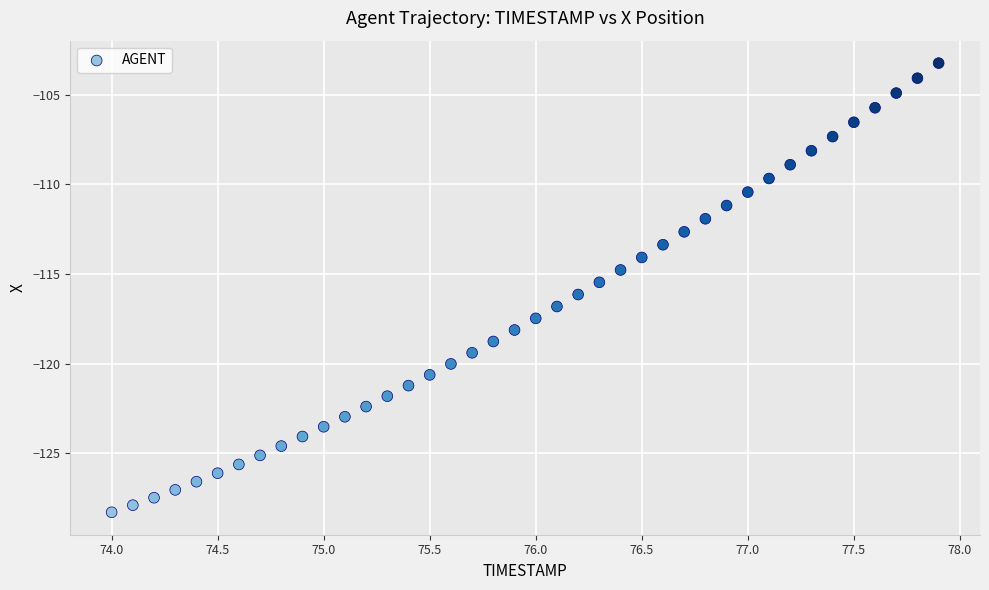

What is the range of Y values (max minus min)?

25.0